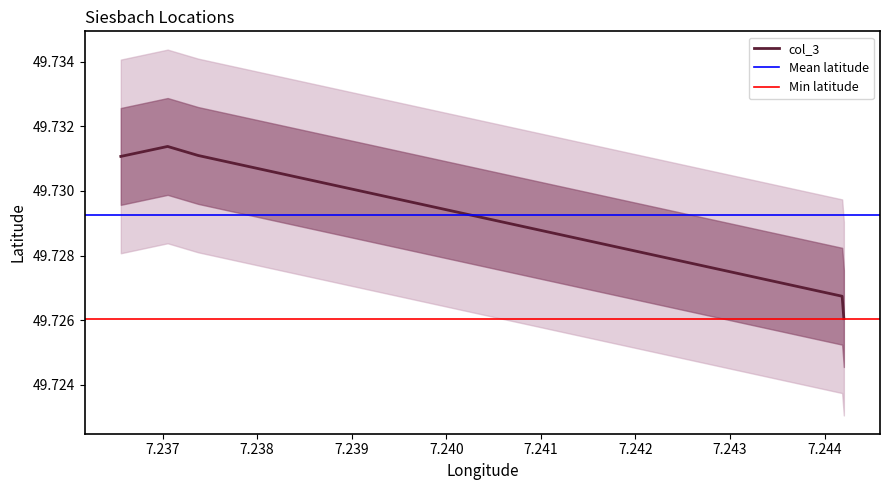

True or false: the data has more than 1 interior local peaks.

False